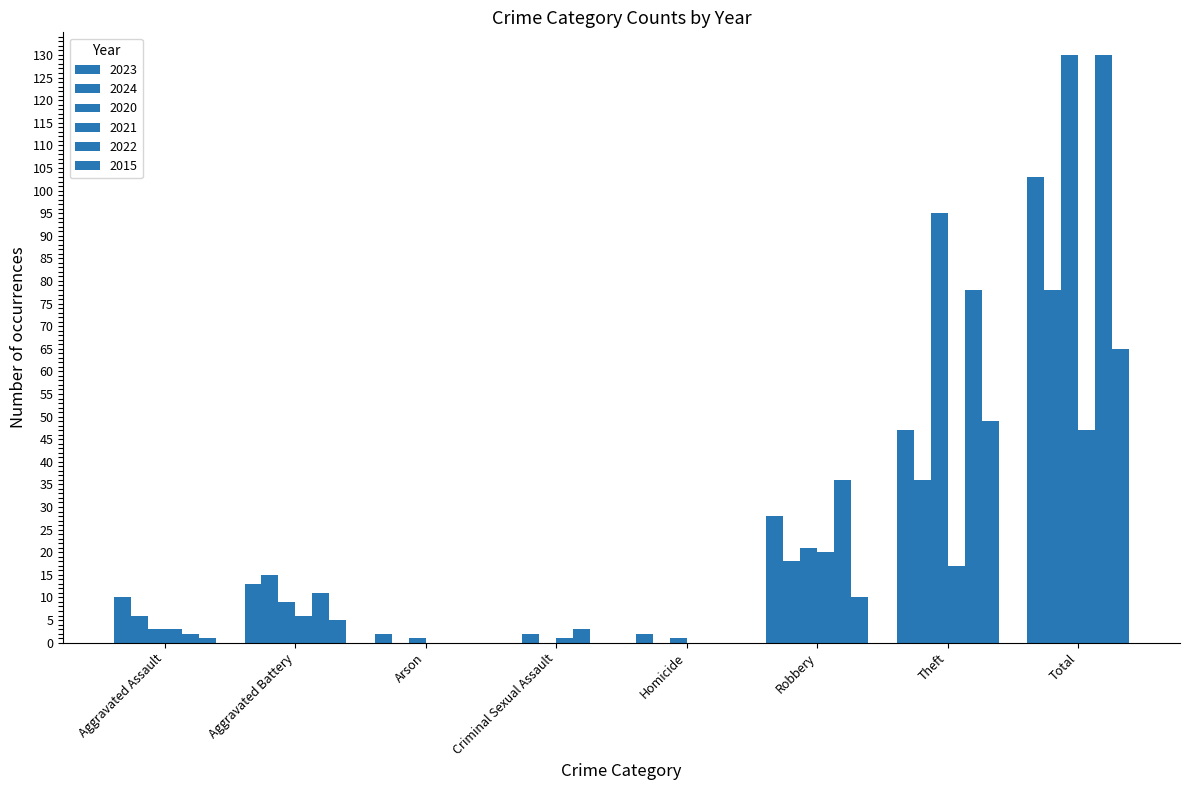

How many data points does each series have?

8